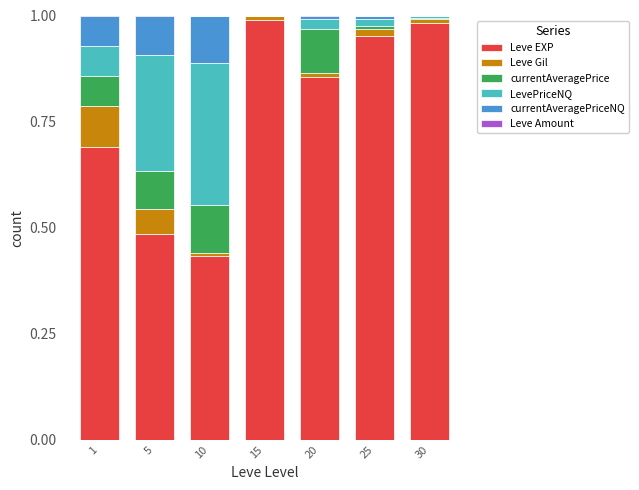

Are the bars horizontal?

No